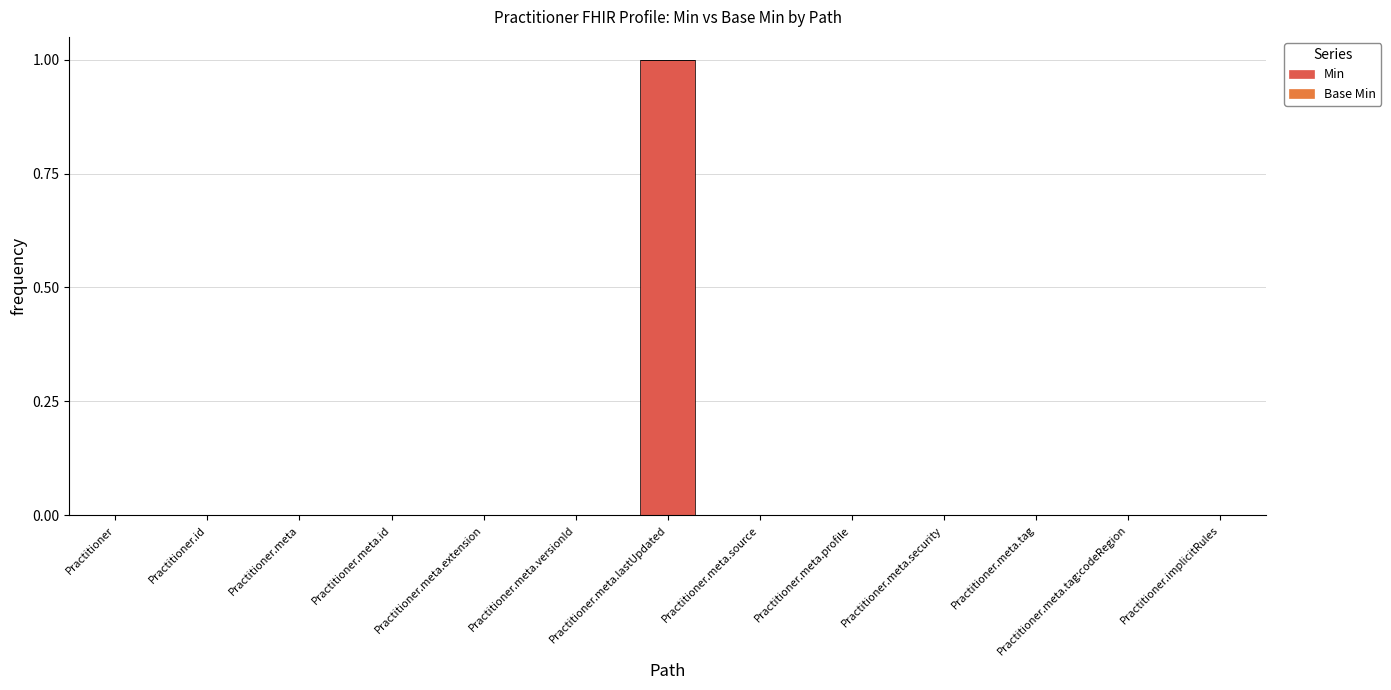

Are the bars grouped side by side (vs. stacked)?

No